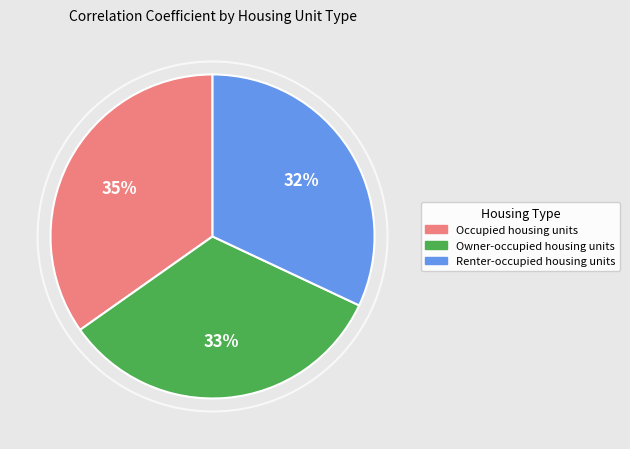

How many segments does this pie chart have?

3